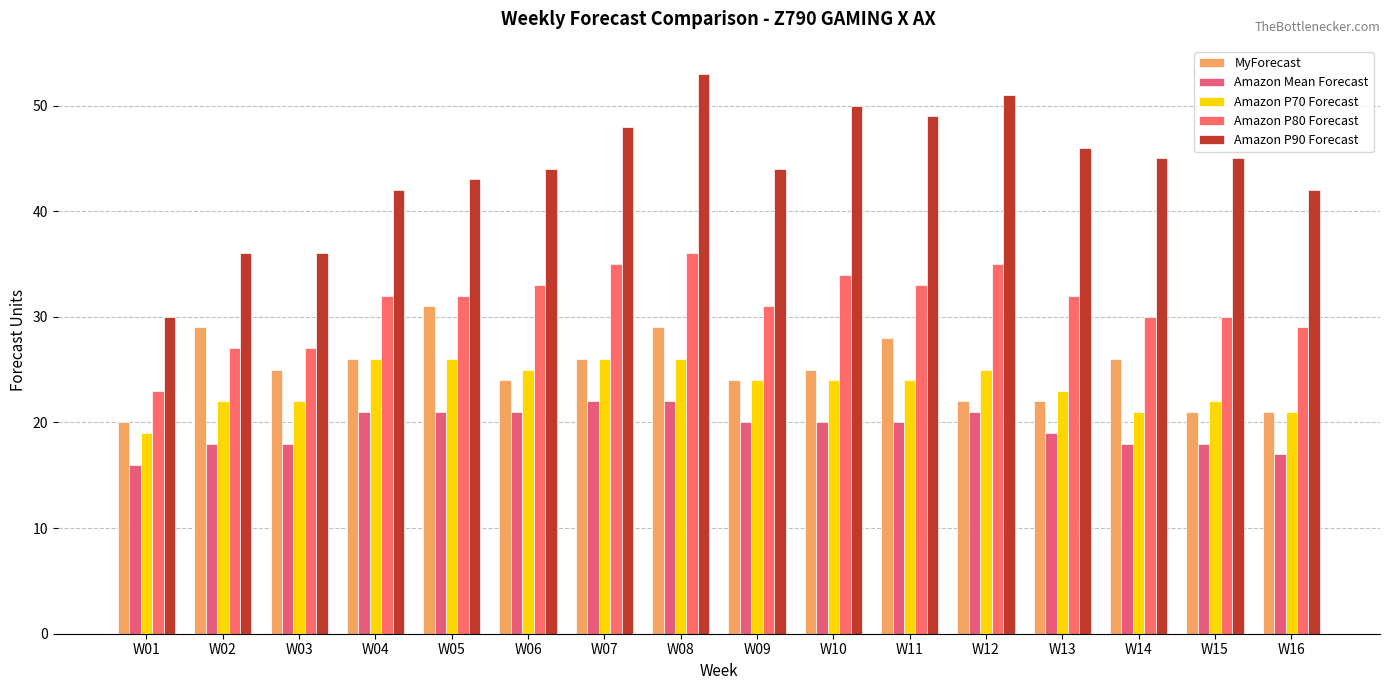

What is the total value across all series at W05?

153